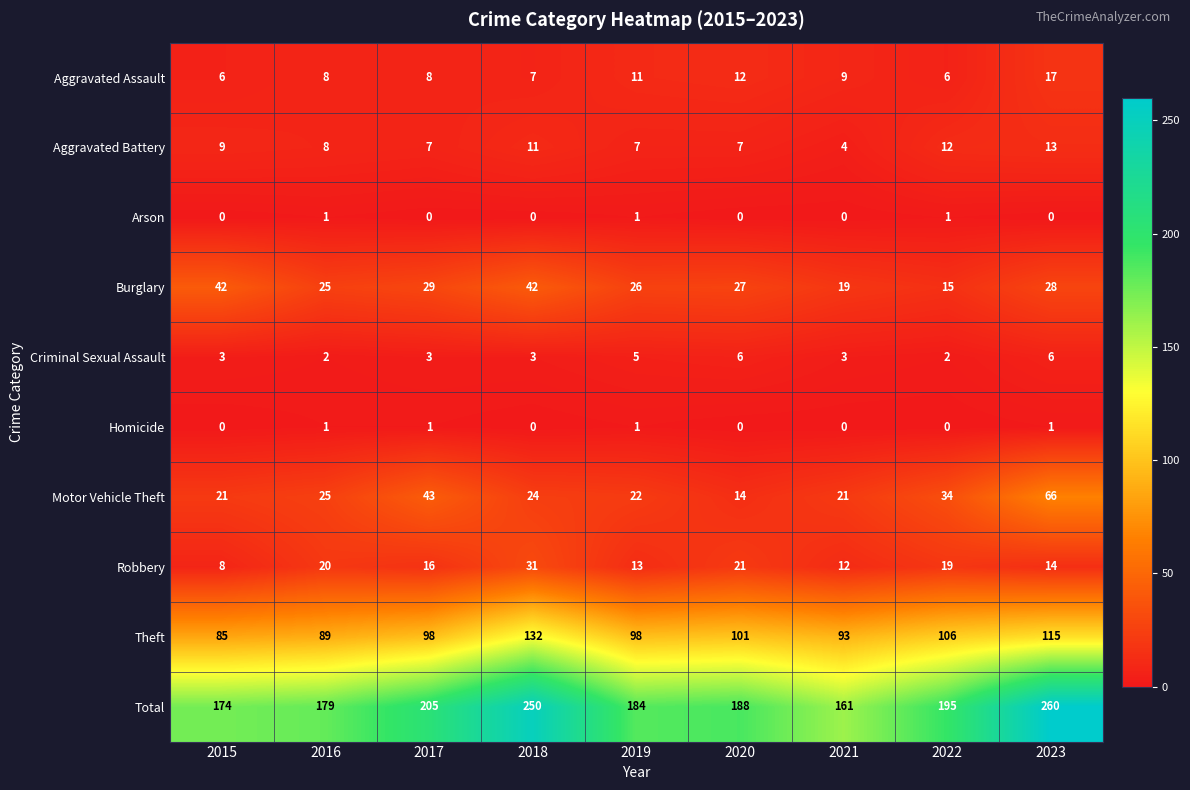

What is the sum of all Burglary values?

253